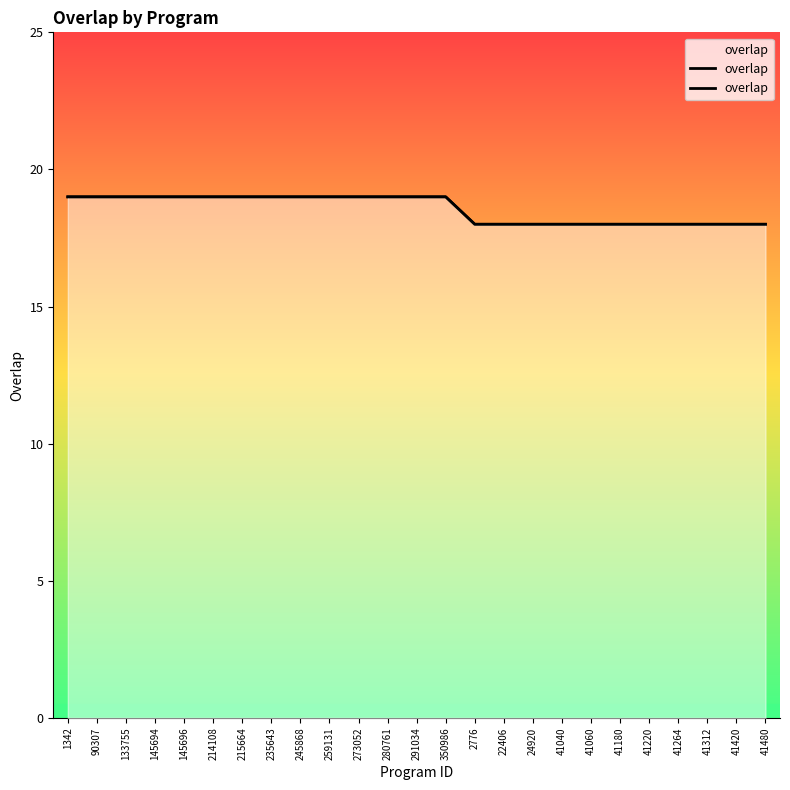

What is the sum of all values?

464